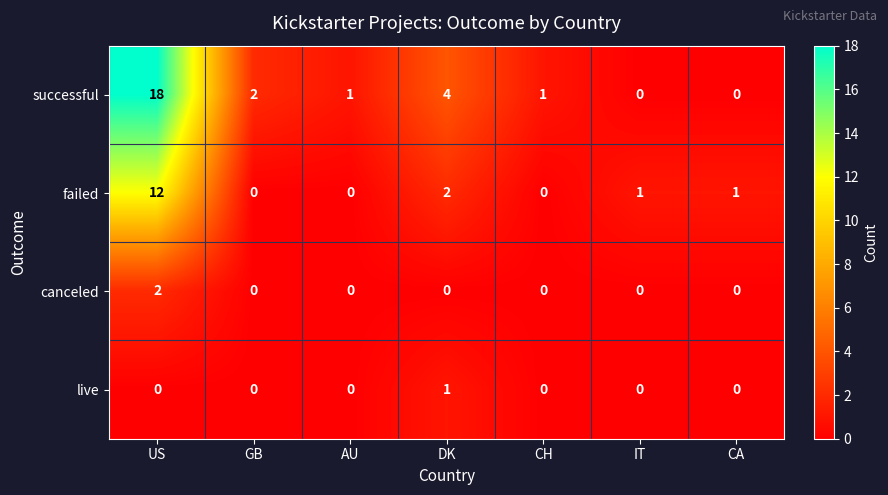

Is it true that canceled equals 0 at GB?

True